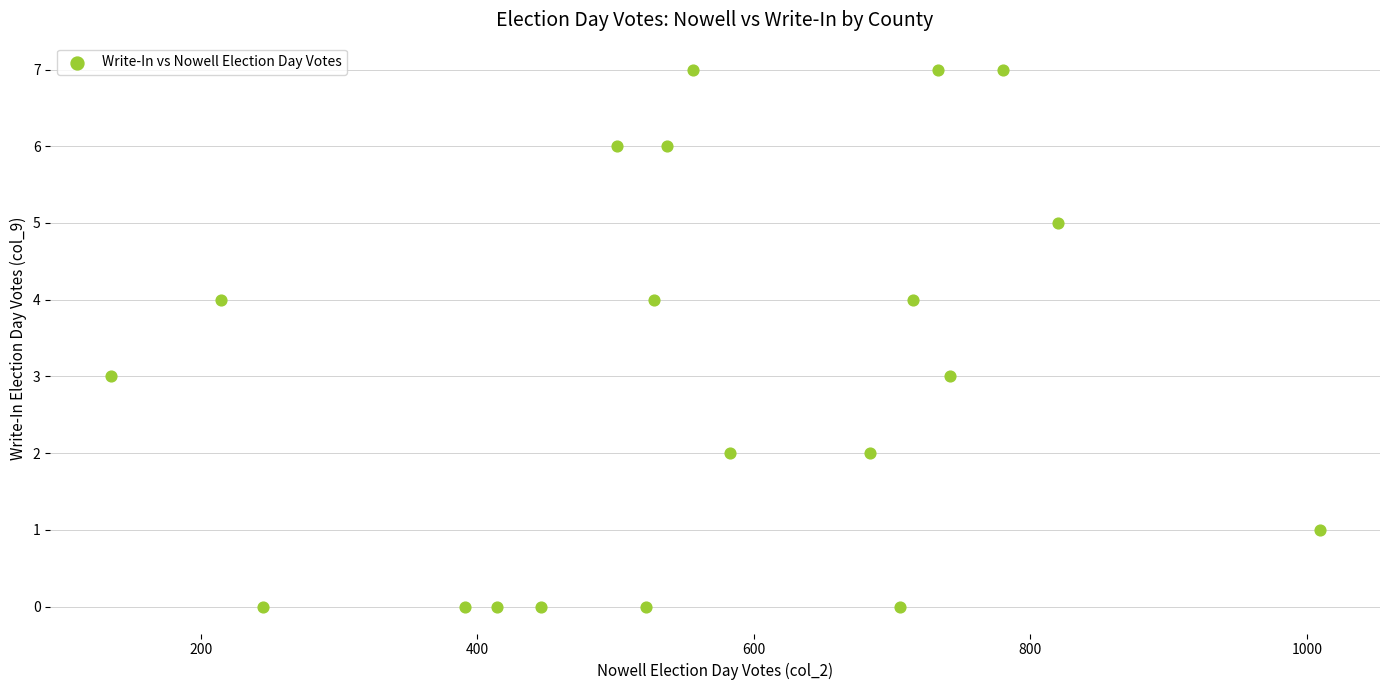

What is the range of X values (max minus min)?

874